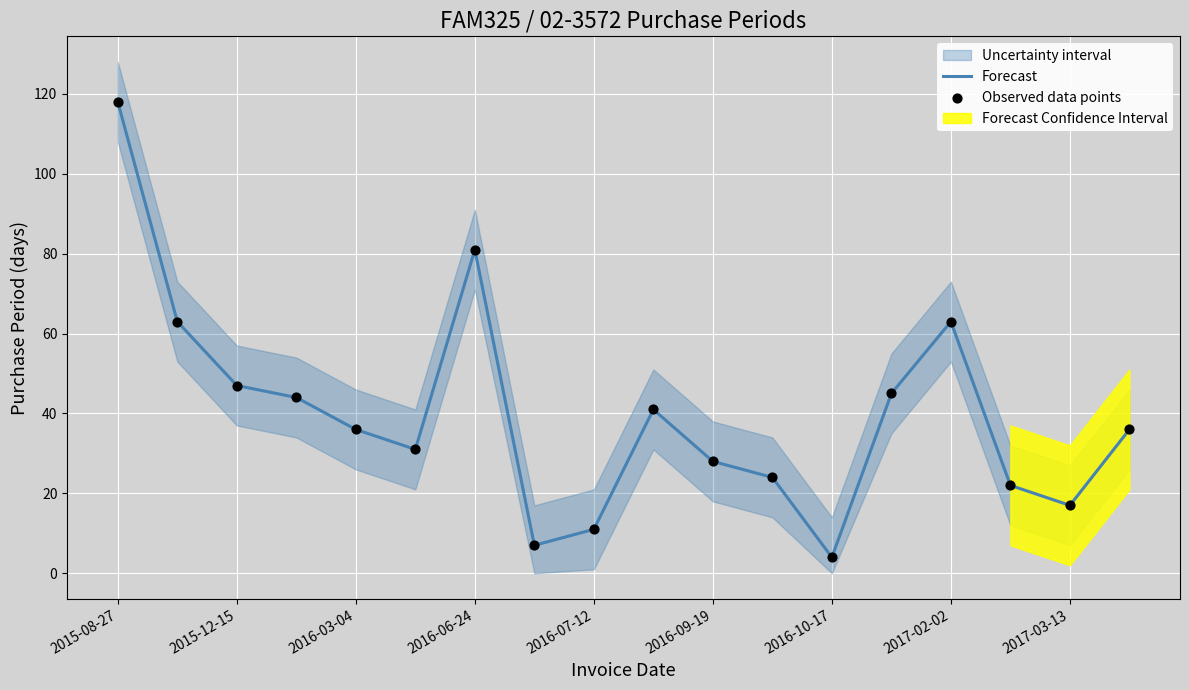

At how many categories does at least one series exceed 86?

1